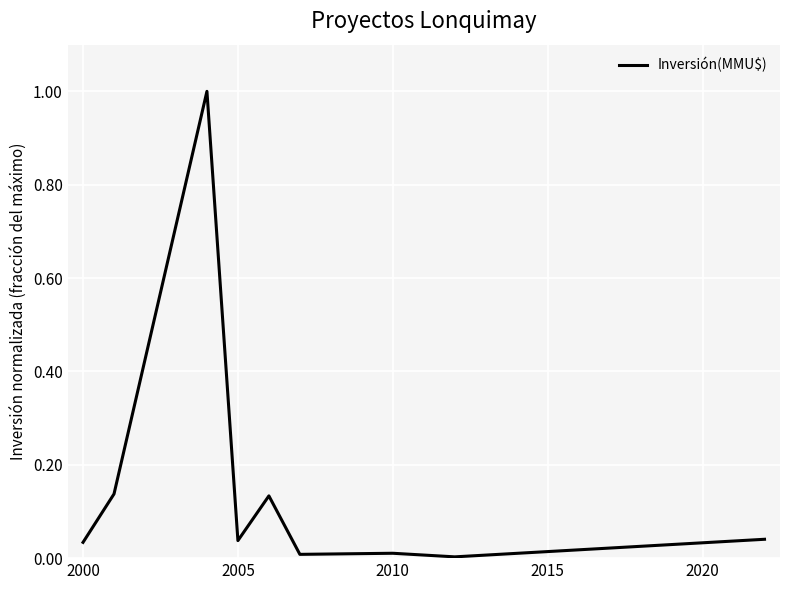

What is the sum of all values?

1.4